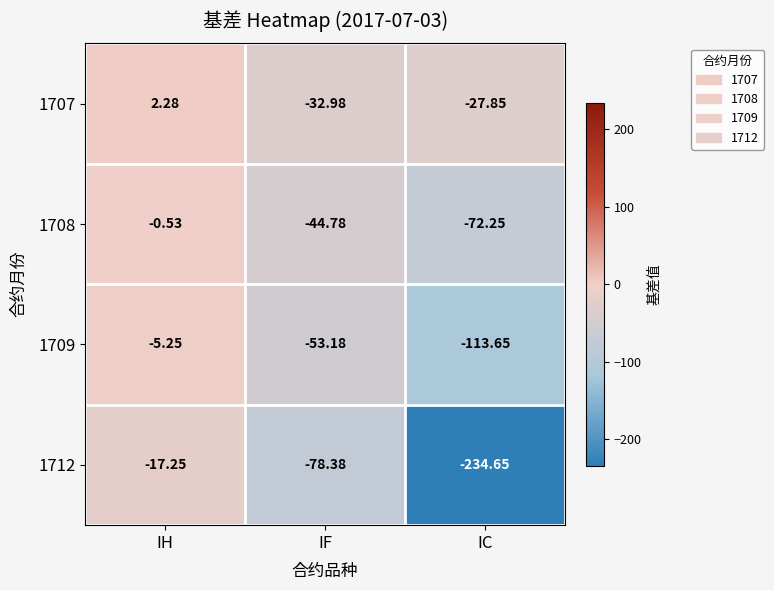

At which label does 1708 reach its minimum?

IC